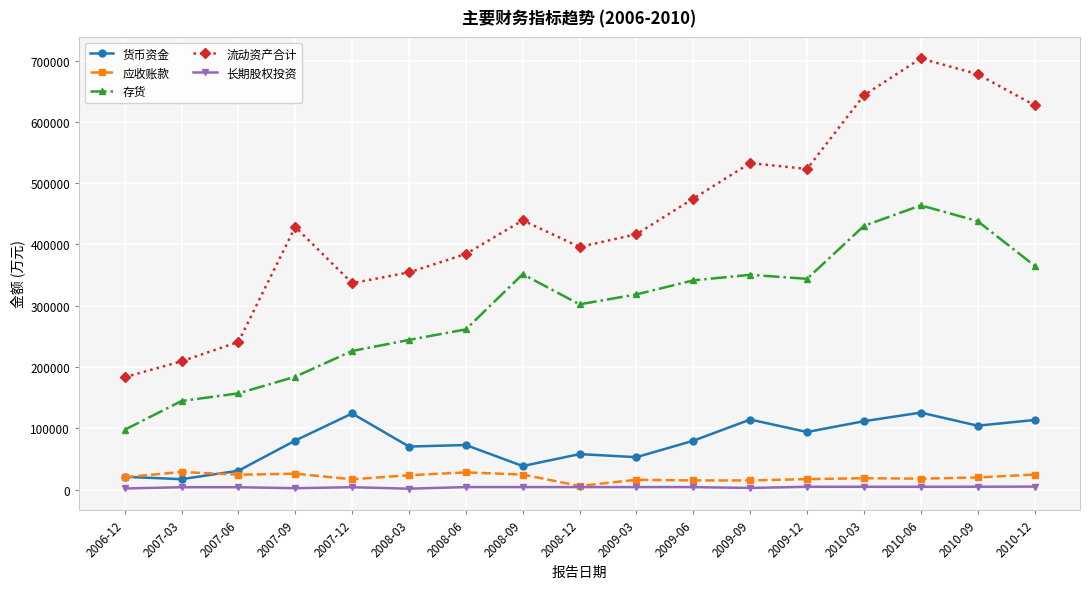

What is the difference between the highest and lowest values at 2010-03?

638481